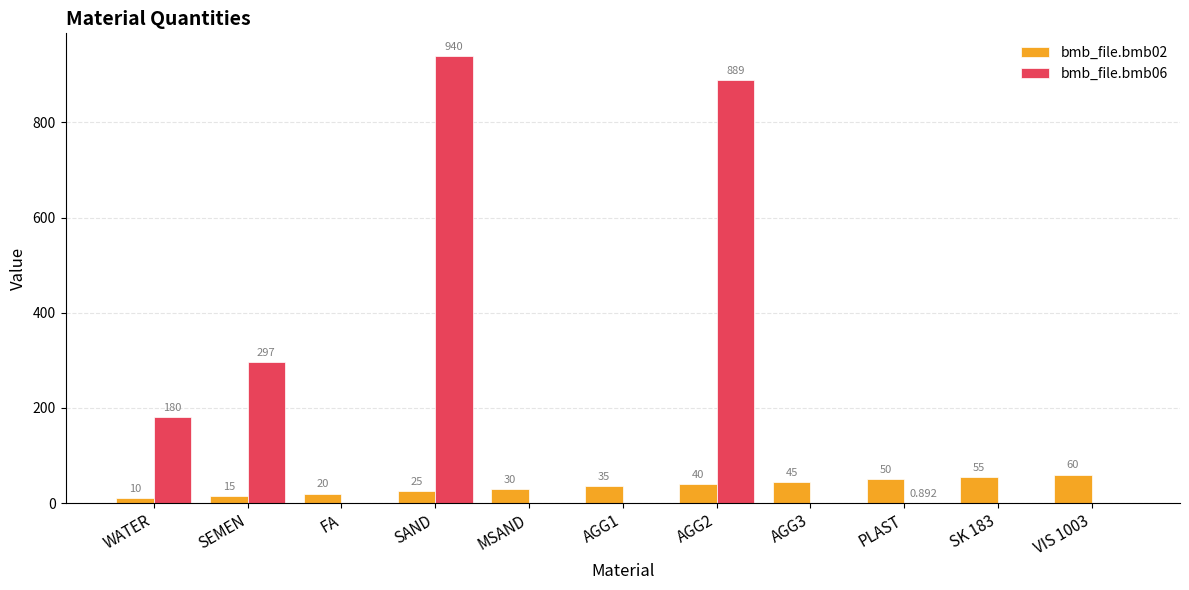

Where is bmb_file.bmb06 nearest to the value 470?

SEMEN